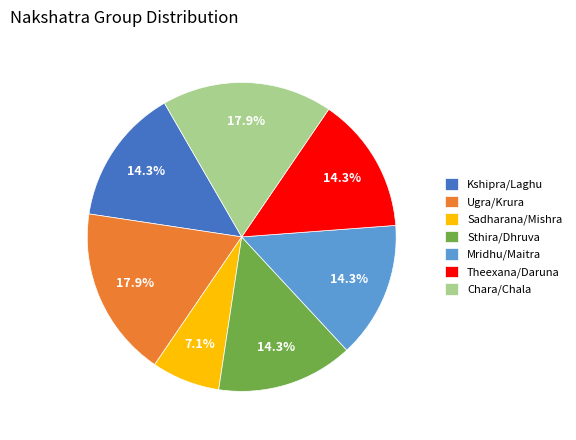

Does Theexana/Daruna represent more than half of the total?

No